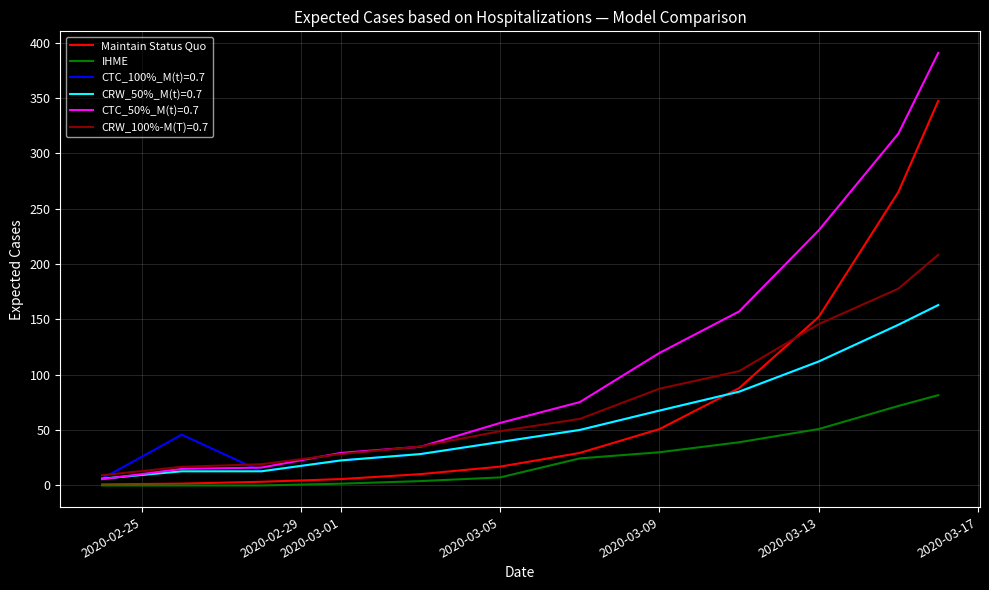

What is the greatest value displayed?

390.6